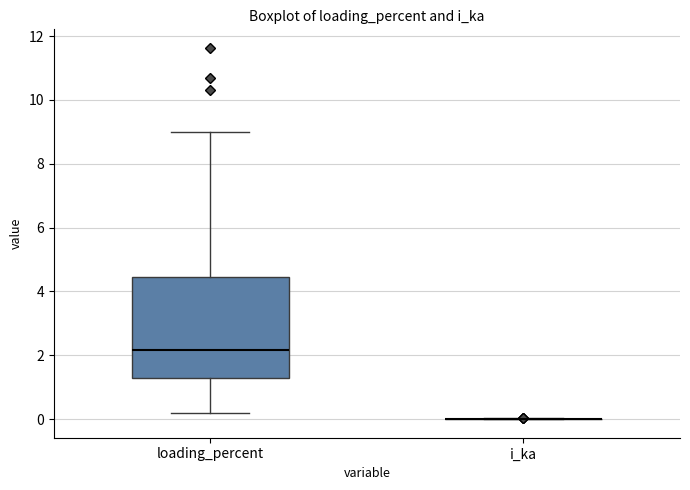

Where is the lower edge of the box for loading_percent on the y-axis? The values are not printed on the chart, so give them approximately, as read against the axis.

1.2